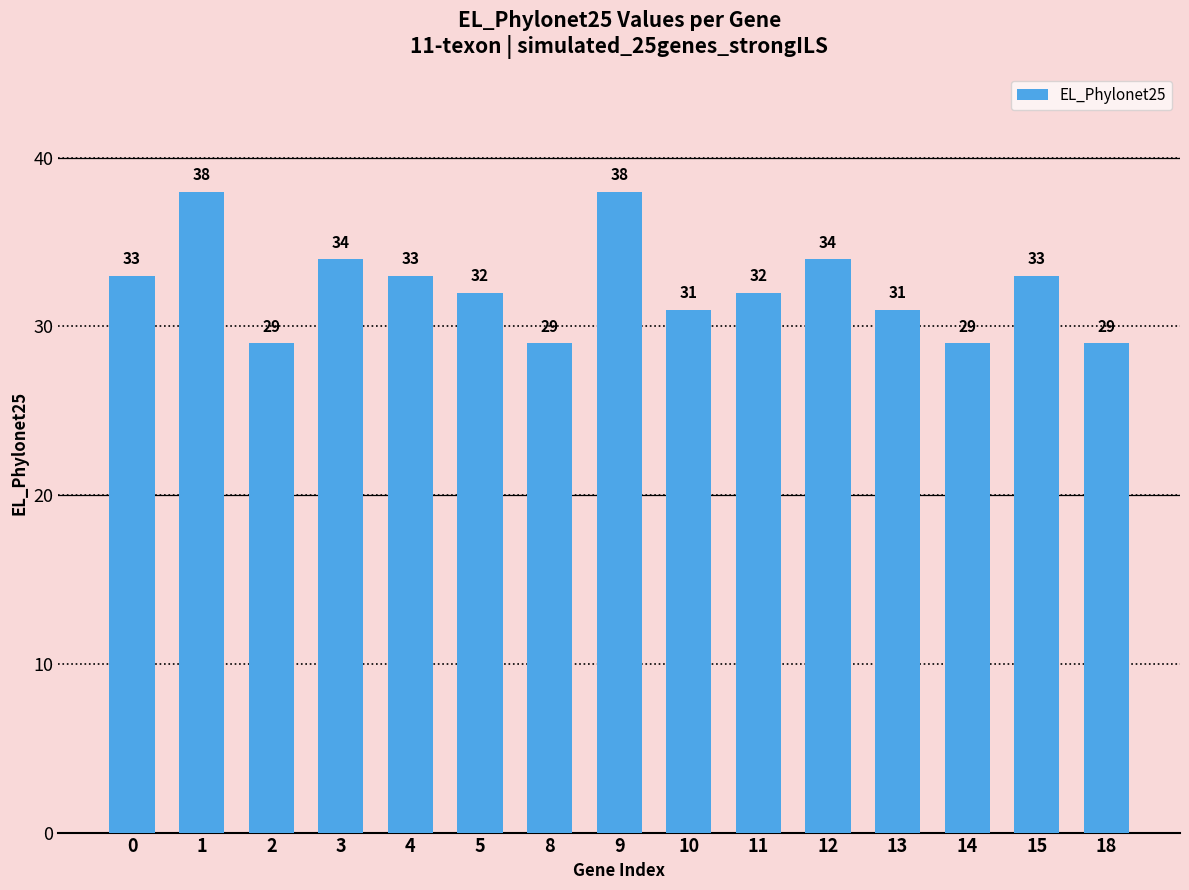

What is the value of the 11th bar from the left?

34